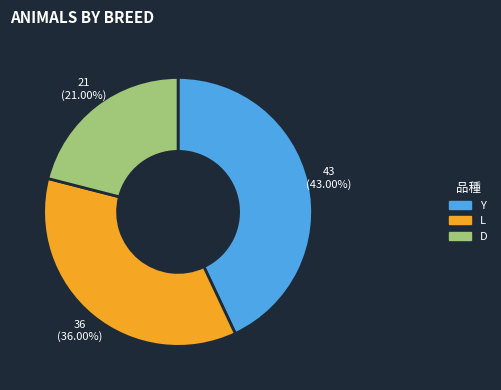

Is the sum of D and Y greater than half?

Yes